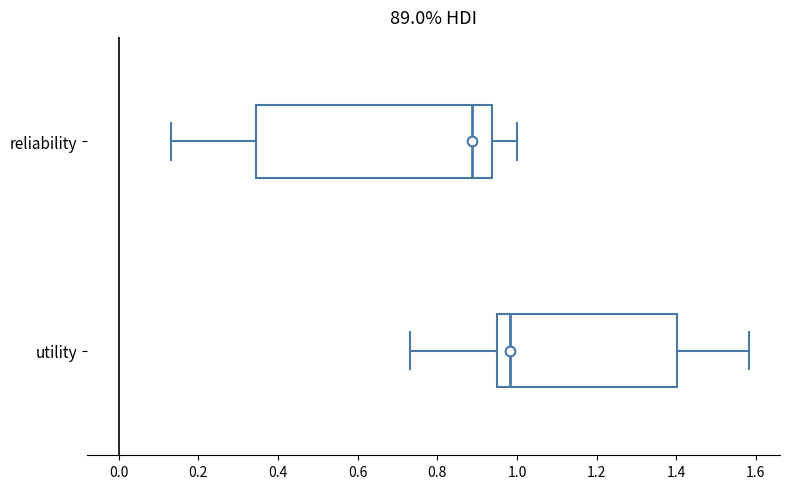

Which box has the furthest to the left median line?

reliability